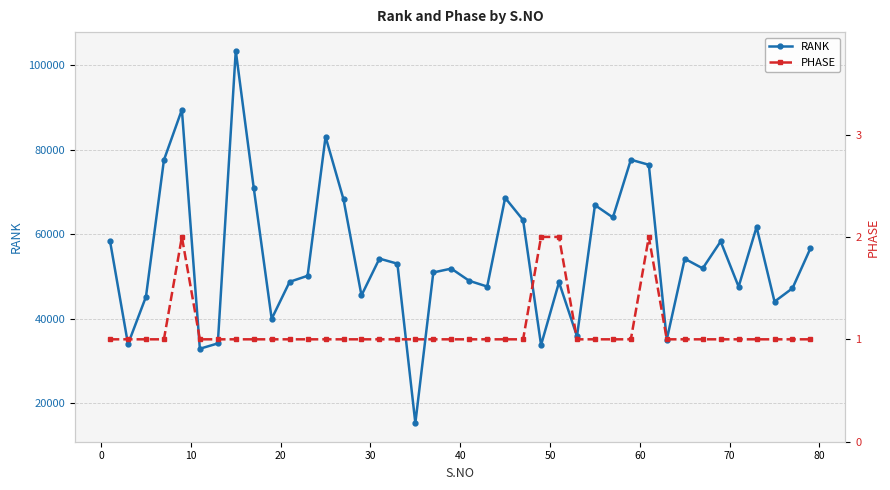

What is the value of the RANK point at the 6th from the left?

32861